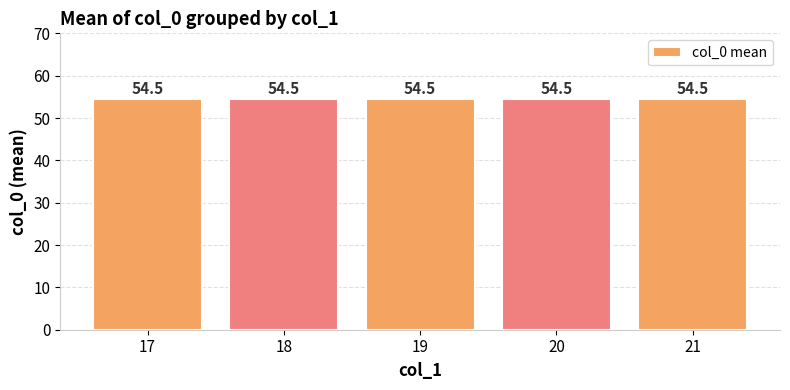

Are the bars grouped side by side (vs. stacked)?

No